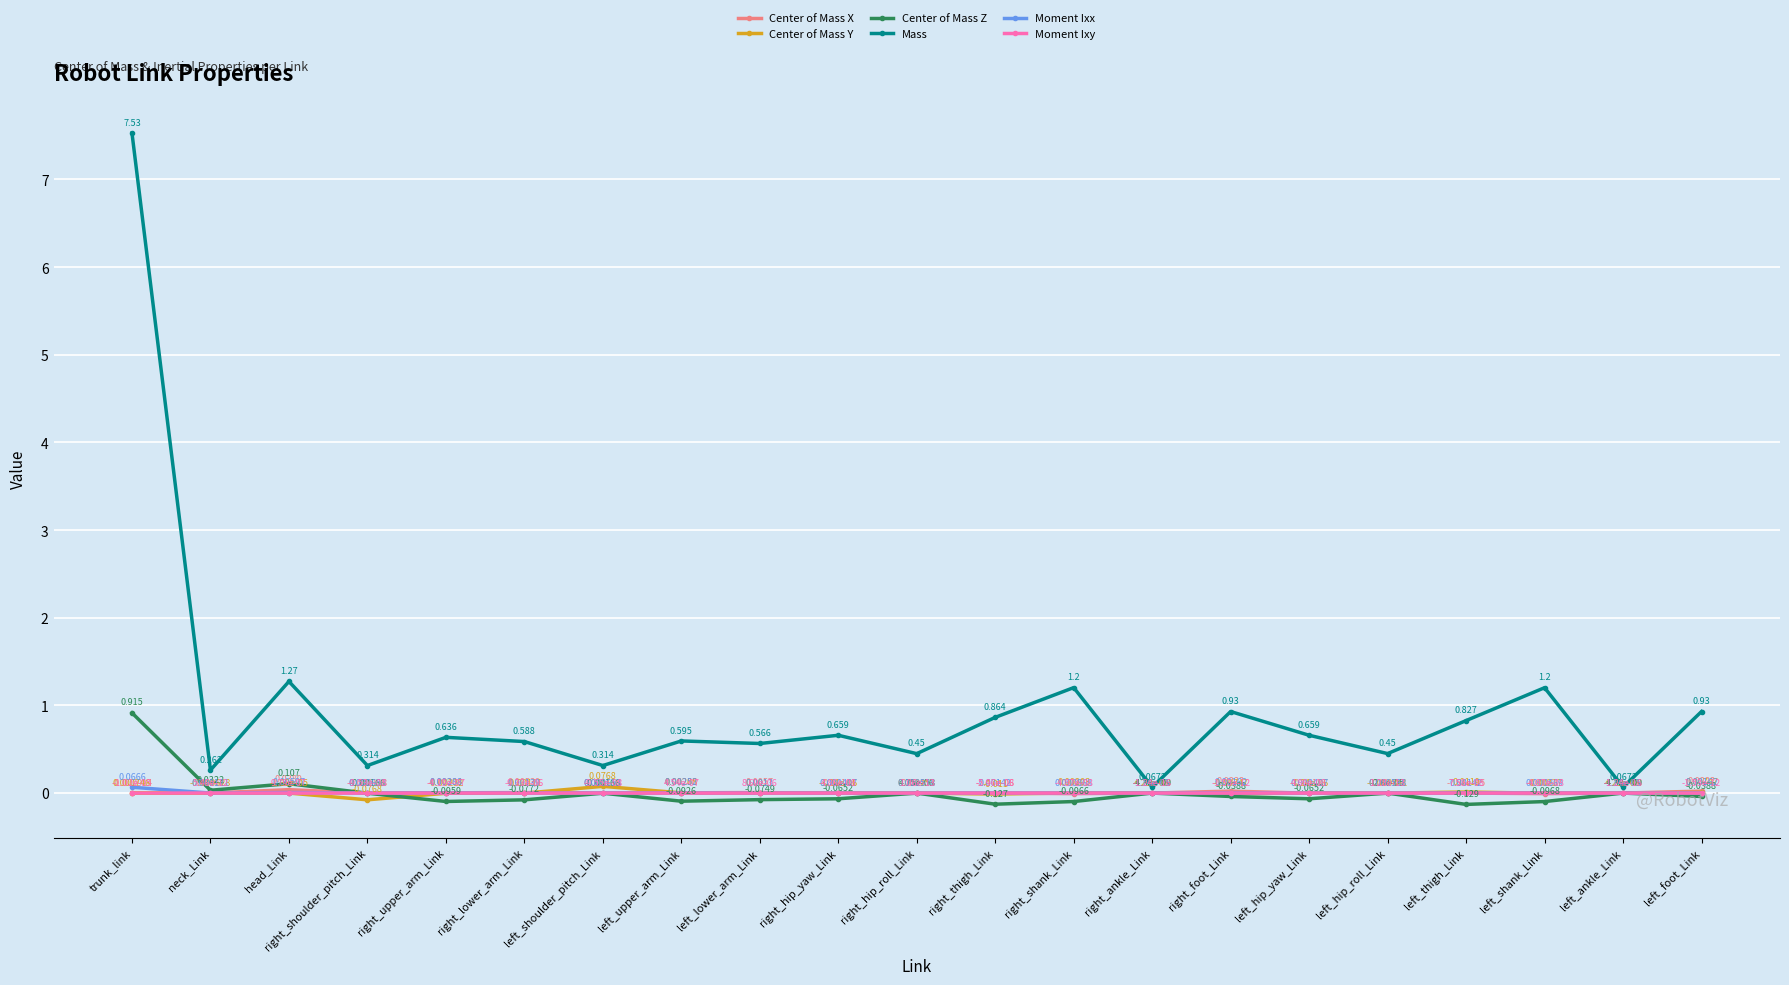

In Moment Ixy, how many points are lower than both neighbors (excluding endpoints)?

5